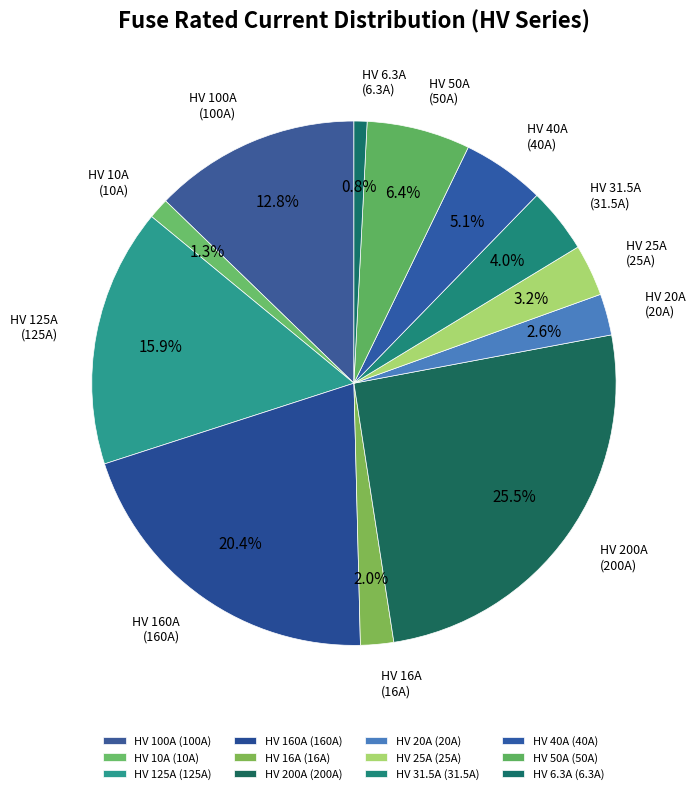

To the nearest percent, what is the combined percentage of HV 6.3A and HV 20A?

3%